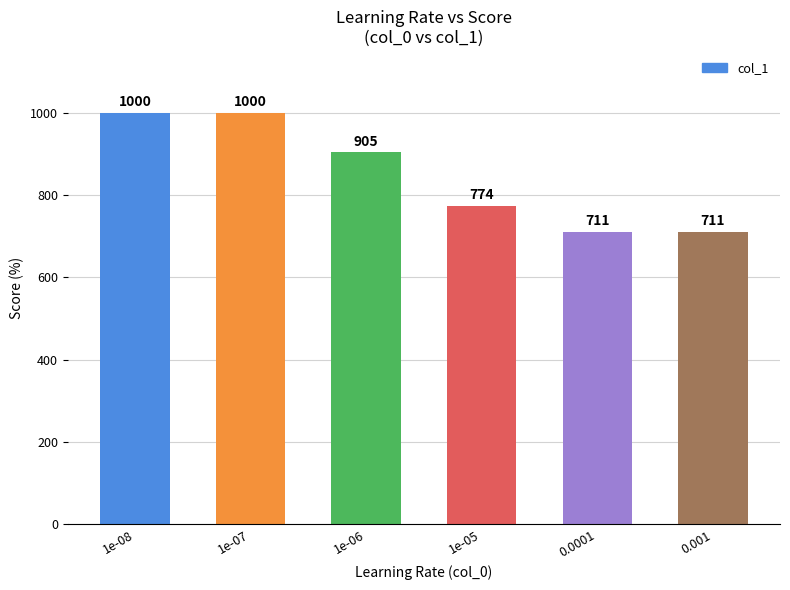

True or false: the data shows 905 at 1e-06.

True